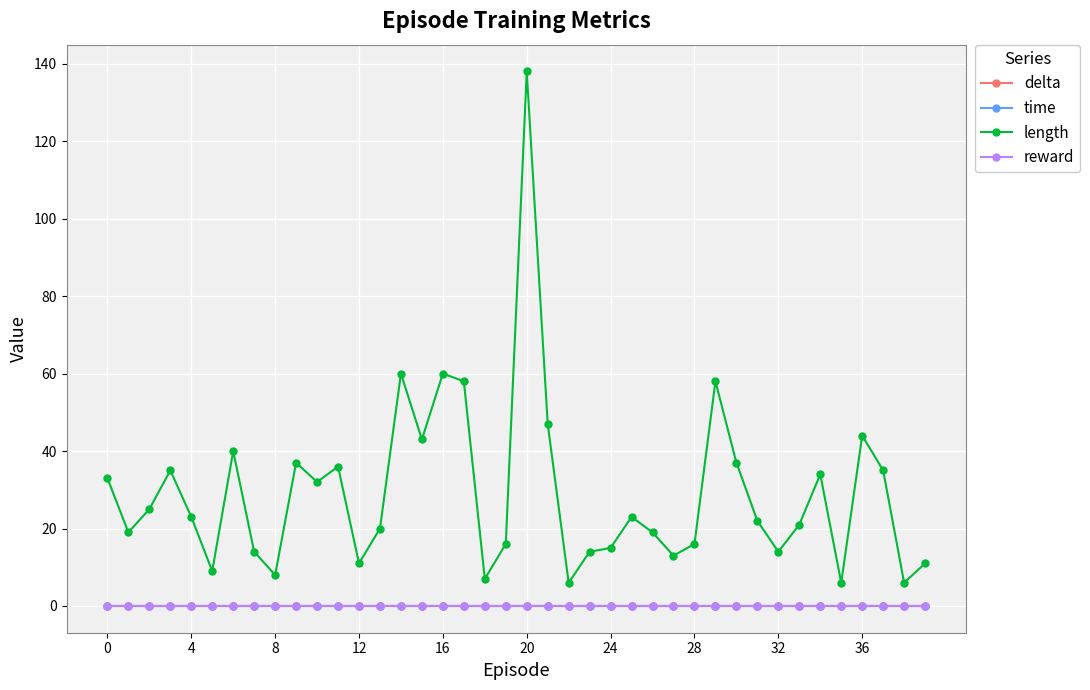

Which series has the widest spread of values?

length